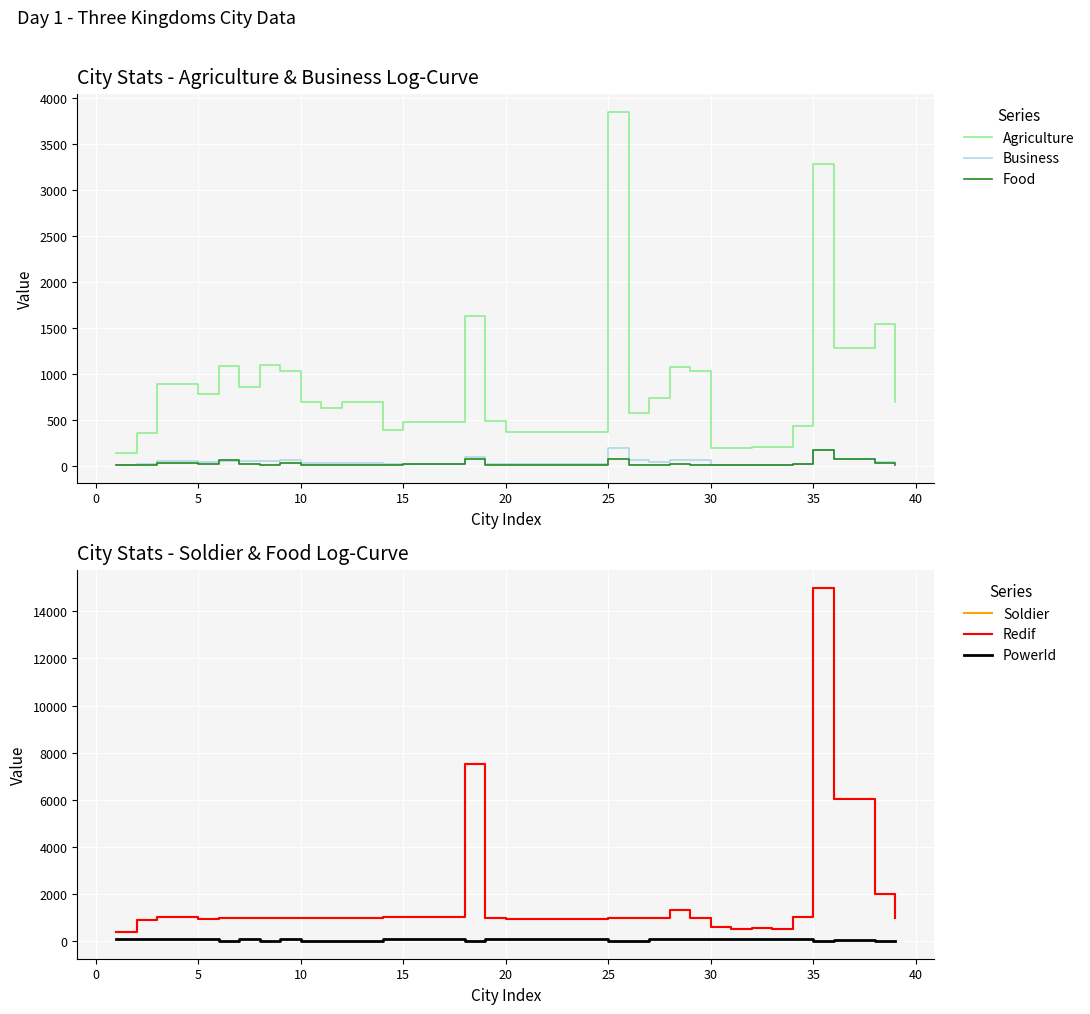

What is the sum of all Business values?

1475